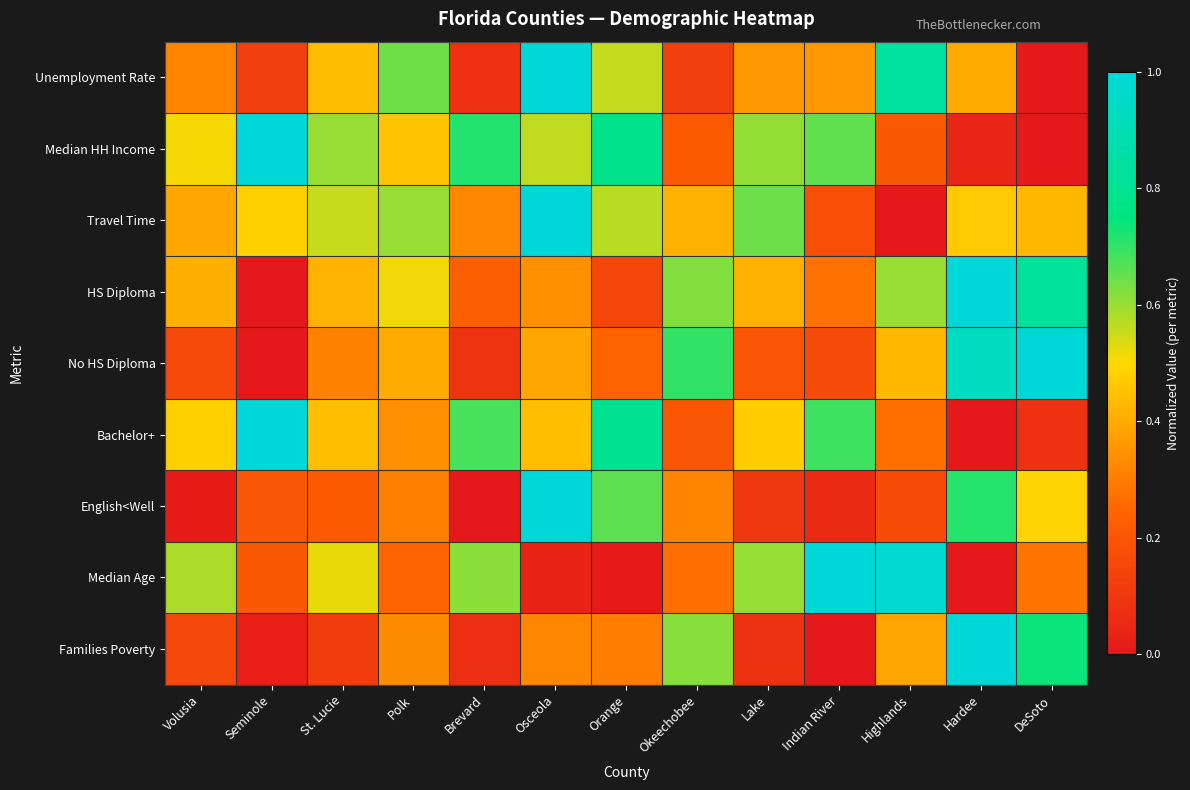

Which series has the largest range (max minus min)?

Unemployment Rate